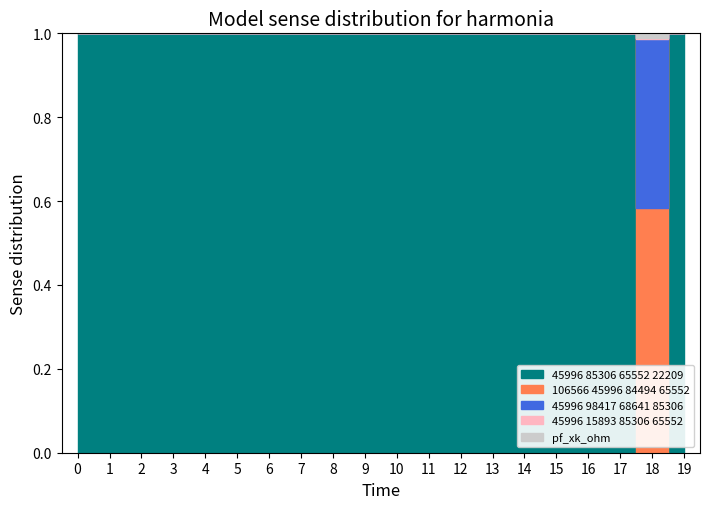

The value of pf_skss_mw at 0 is 1.0. True or false?

True